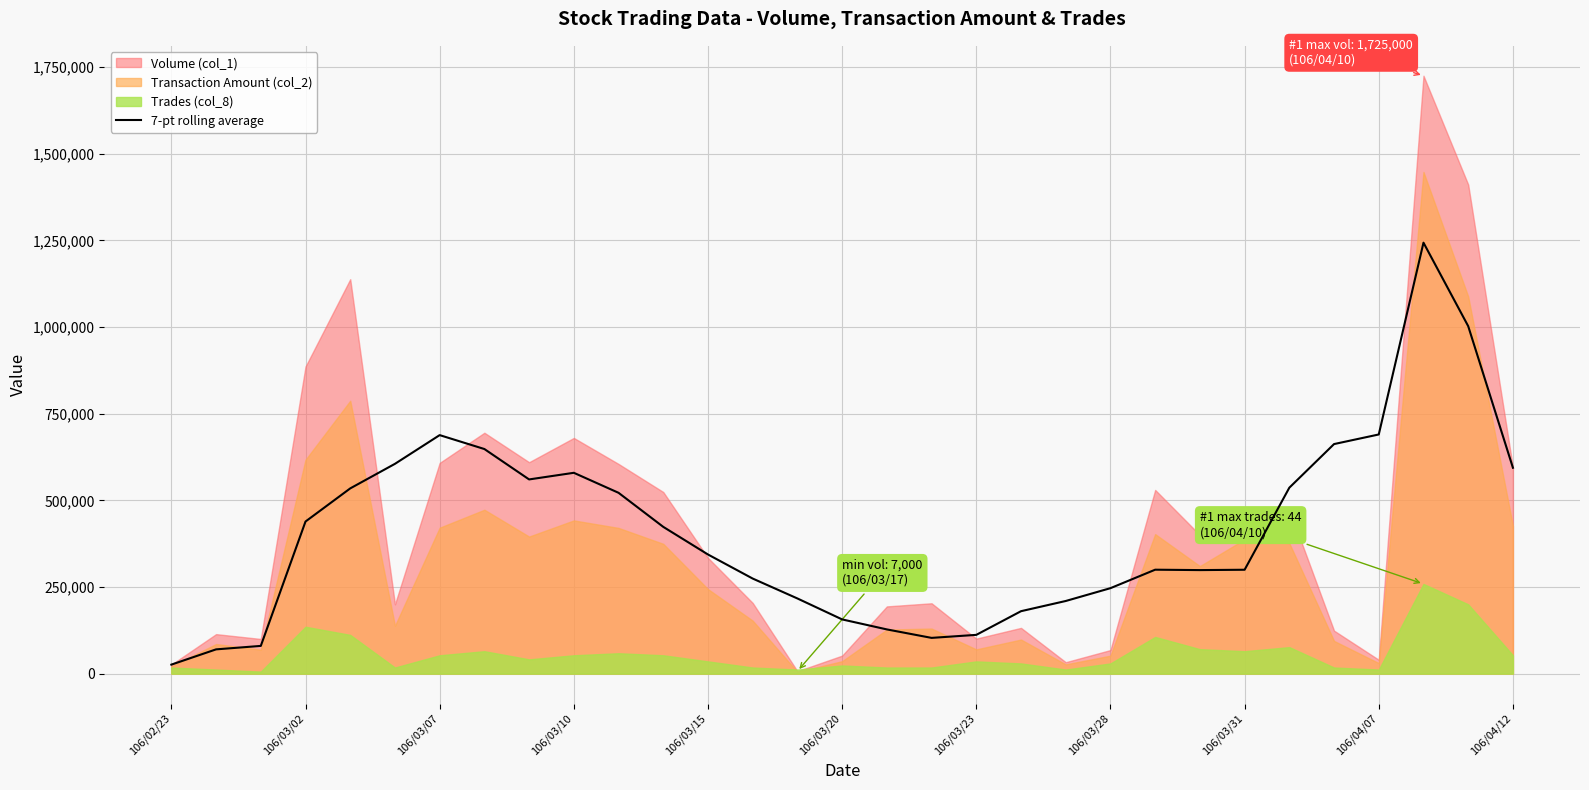

The value of 7-pt rolling average at 106/03/20 is 156428.6. True or false?

True